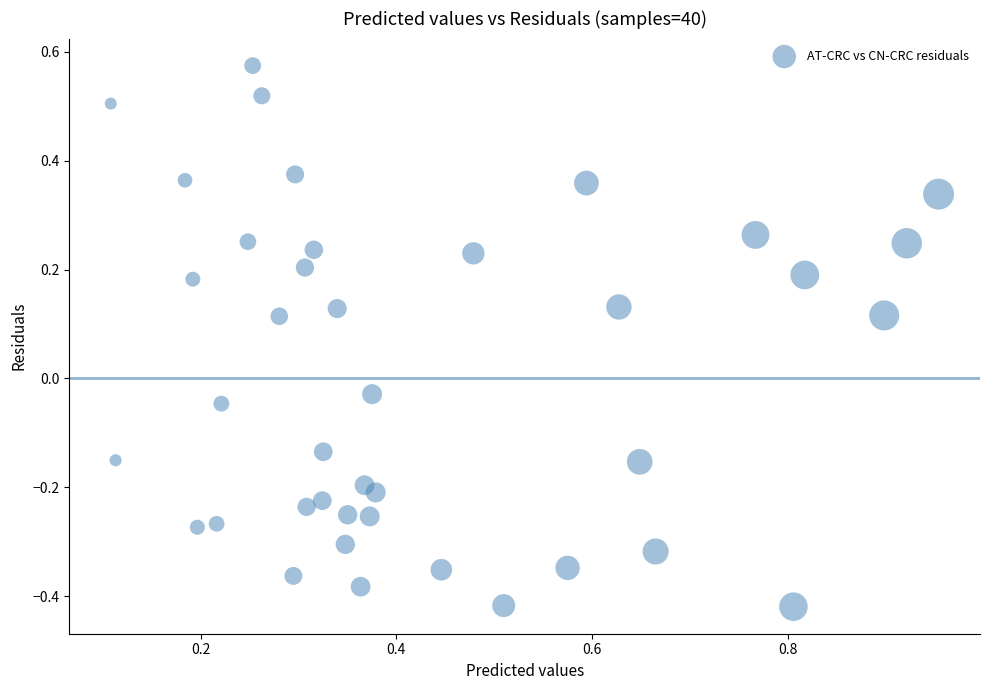

What is the range of Y values (max minus min)?

1.0